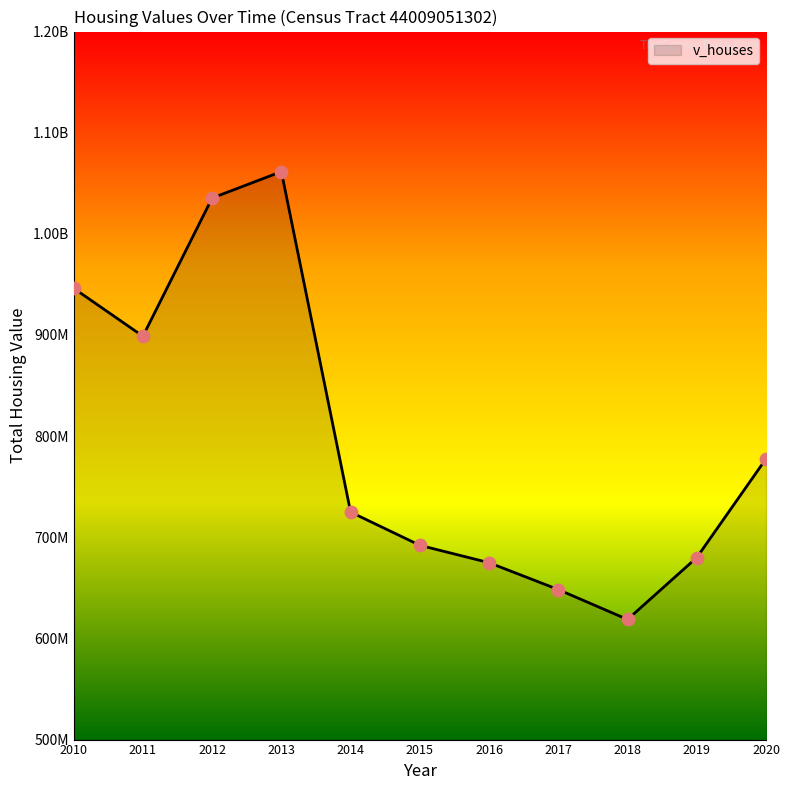

Which has a higher value, 2016 or 2010?

2010